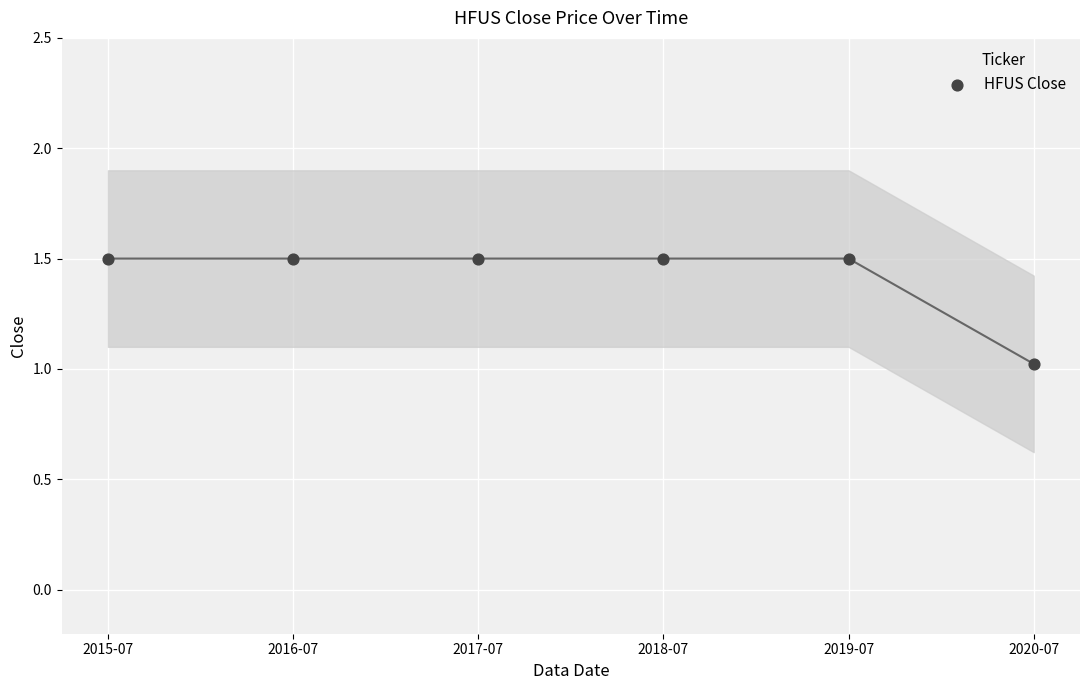

What is the range of Y values (max minus min)?

0.5